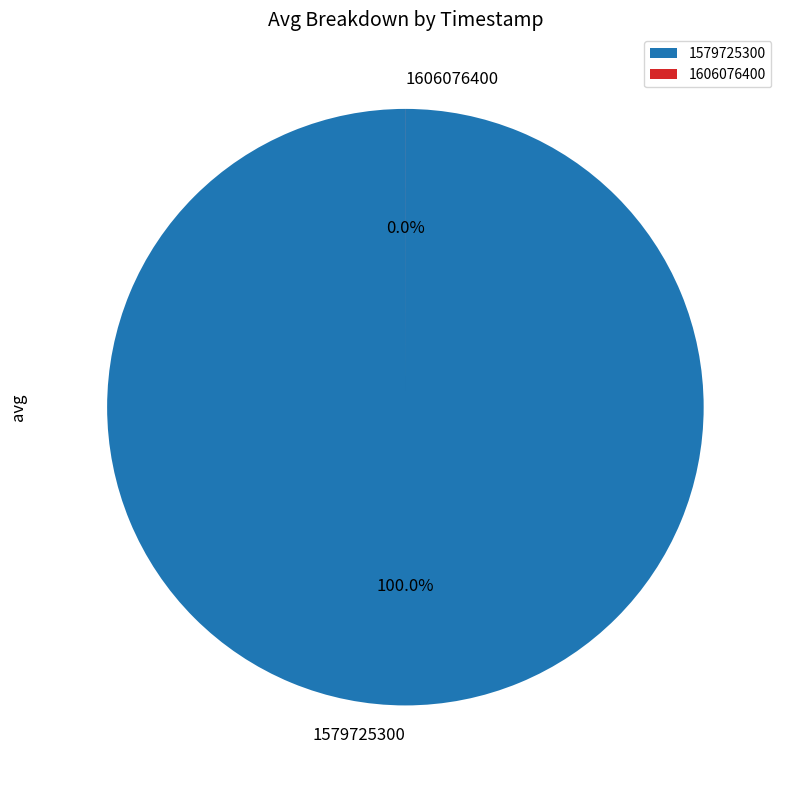

Rank the categories by value from highest to lowest.

1579725300, 1606076400